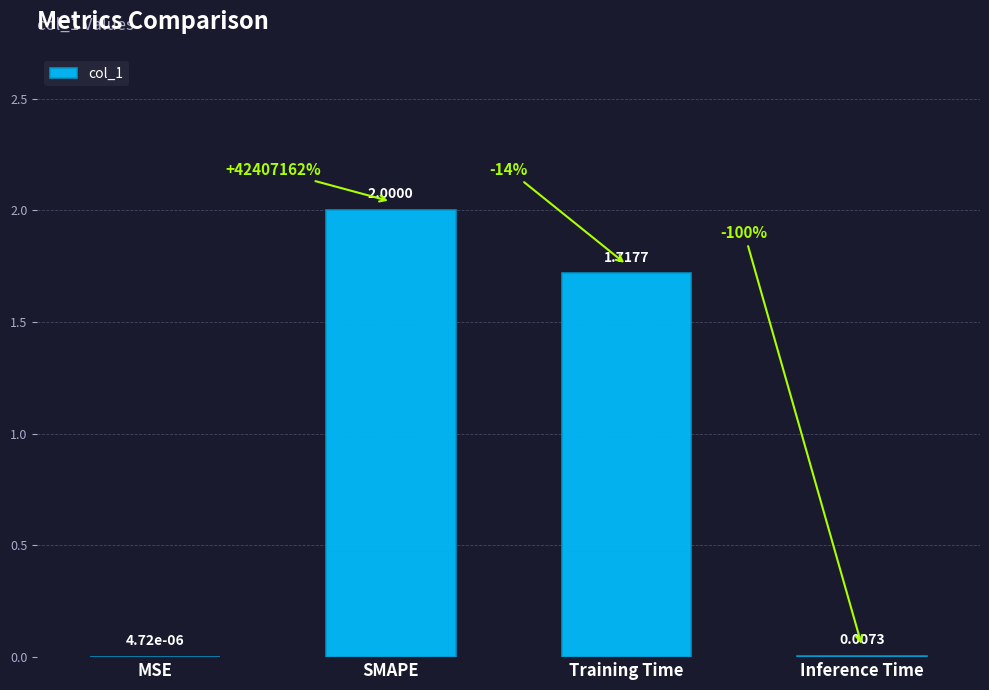

Which label corresponds to the largest value in the chart?

SMAPE